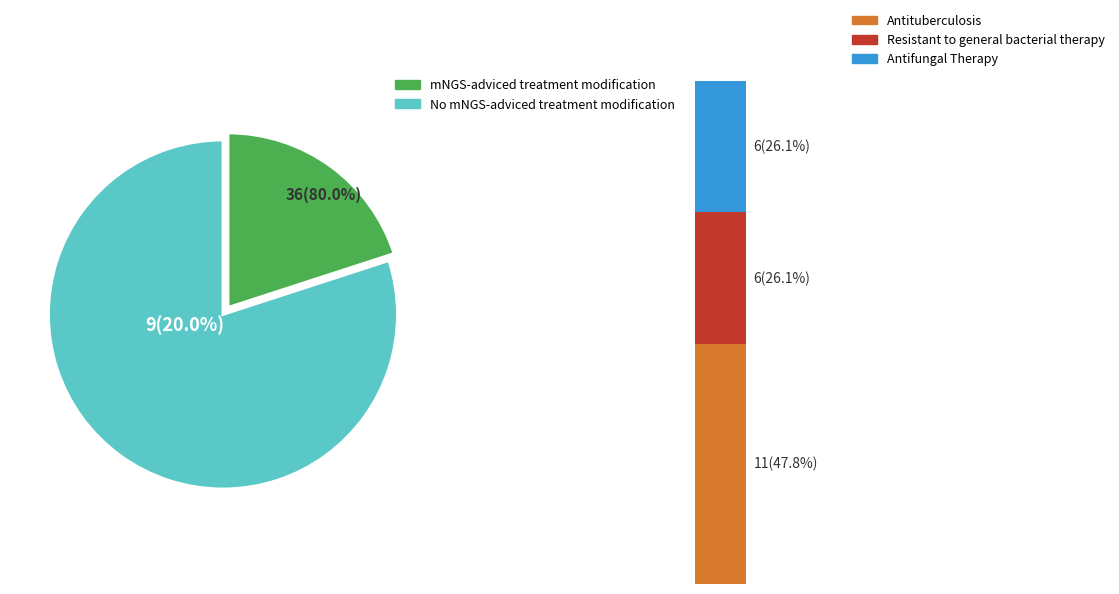

The 110134542 slice represents 41% of the pie. True or false?

False